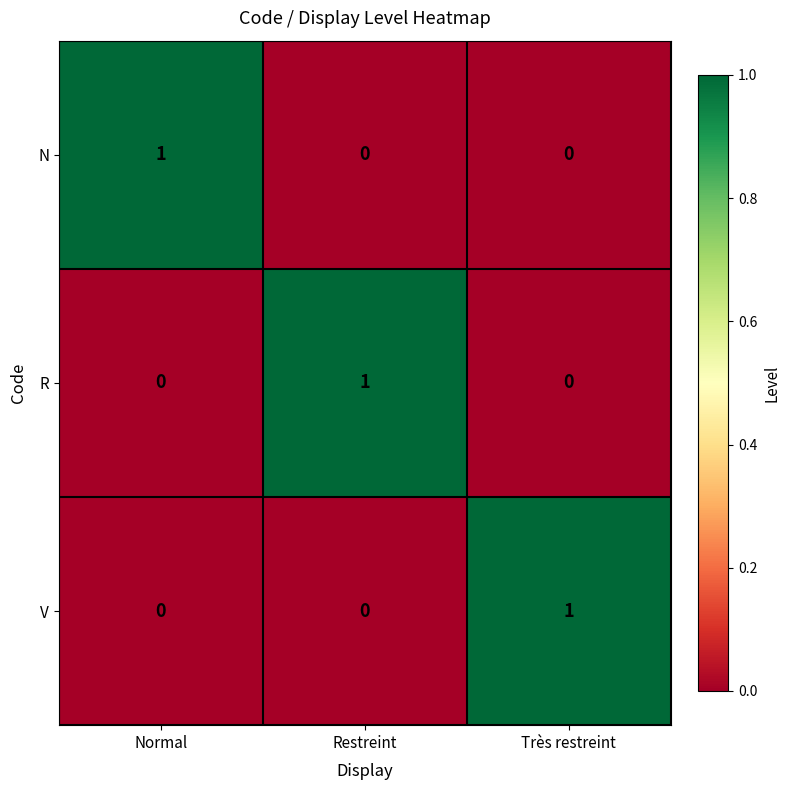

What is the difference between the highest and lowest values at Très restreint?

1